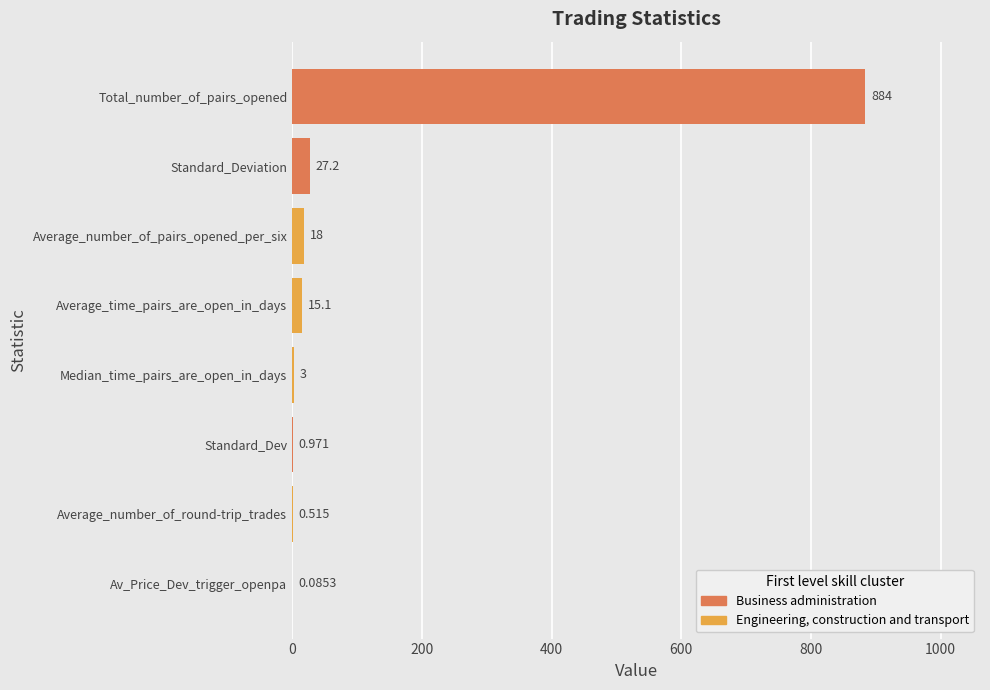

Where is the data nearest to the value 442?

Standard_Deviation